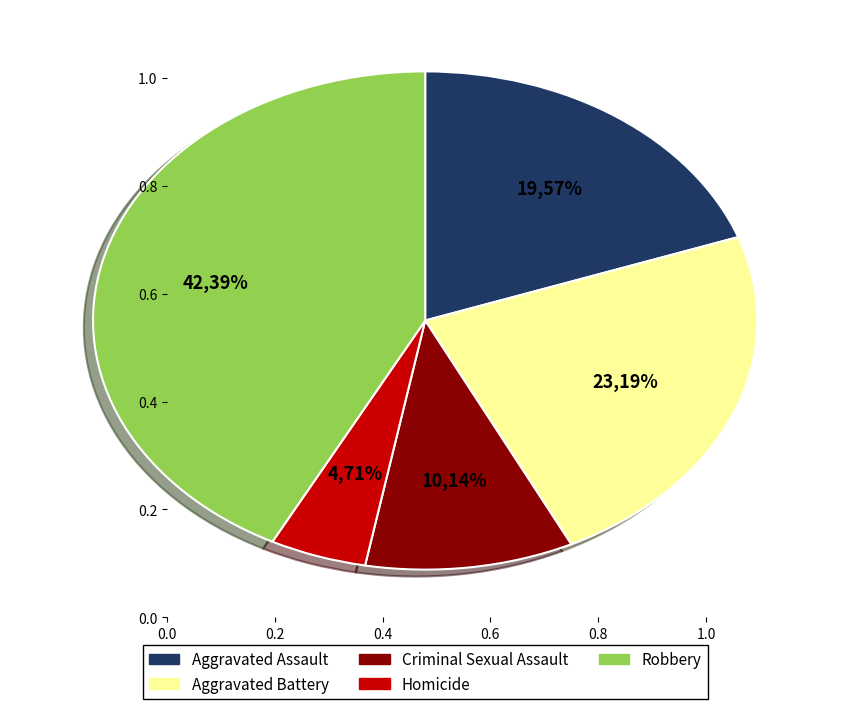

The Homicide slice represents 19% of the pie. True or false?

False